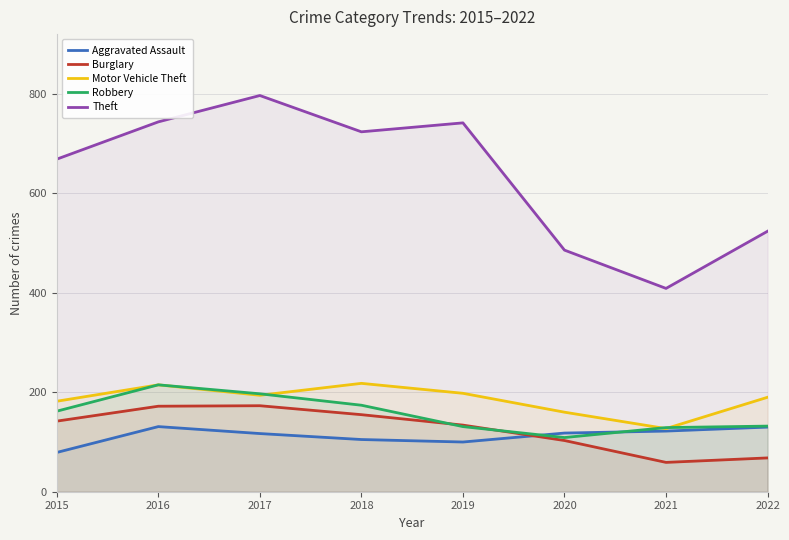

At which category does the chart reach its minimum across all series?

2021